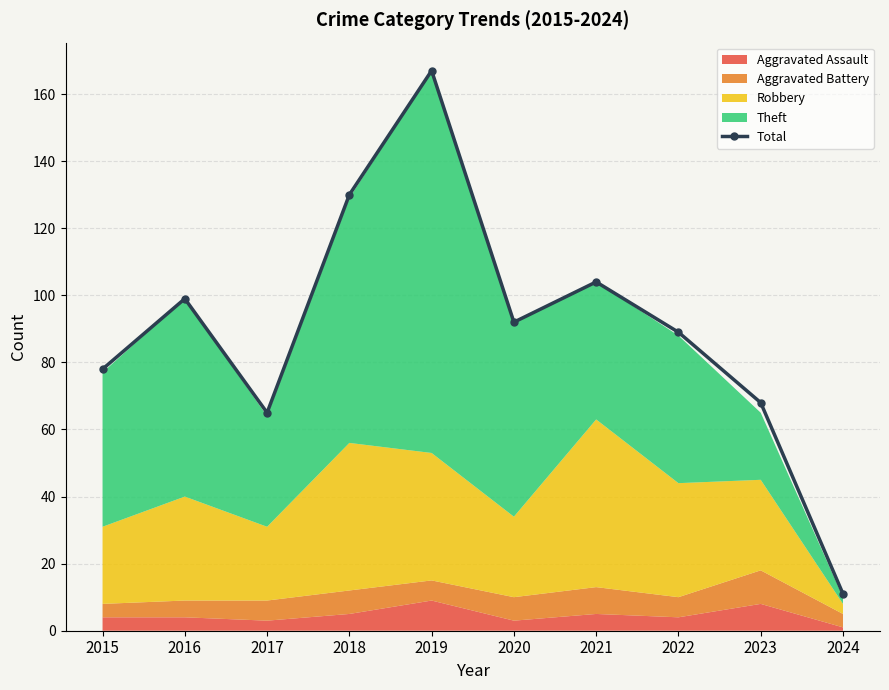

Reading left to right, transcribe all the data shown in this chart.

2015=78	2016=99	2017=65	2018=130	2019=167	2020=92	2021=104	2022=89	2023=68	2024=11